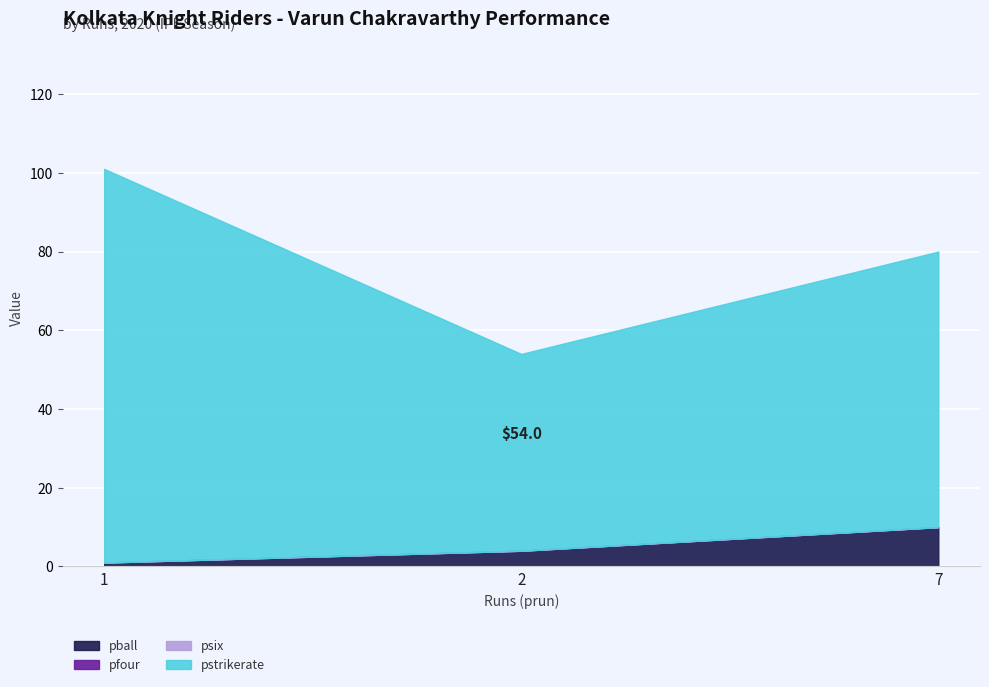

The value of pfour at 7 is 0. True or false?

True